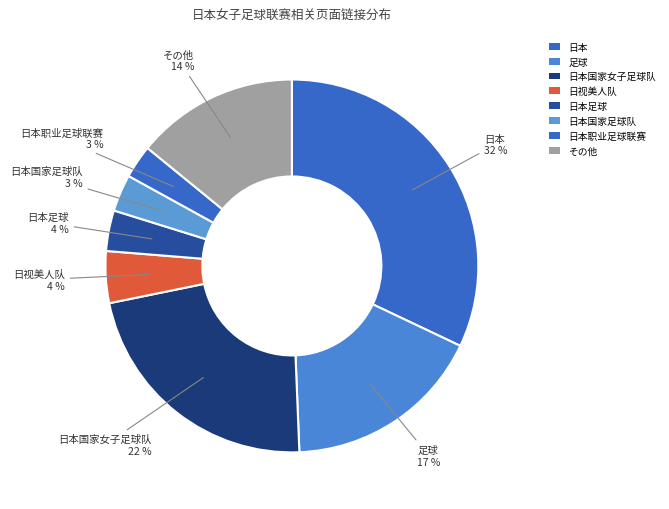

Which category has the biggest portion of the pie?

日本